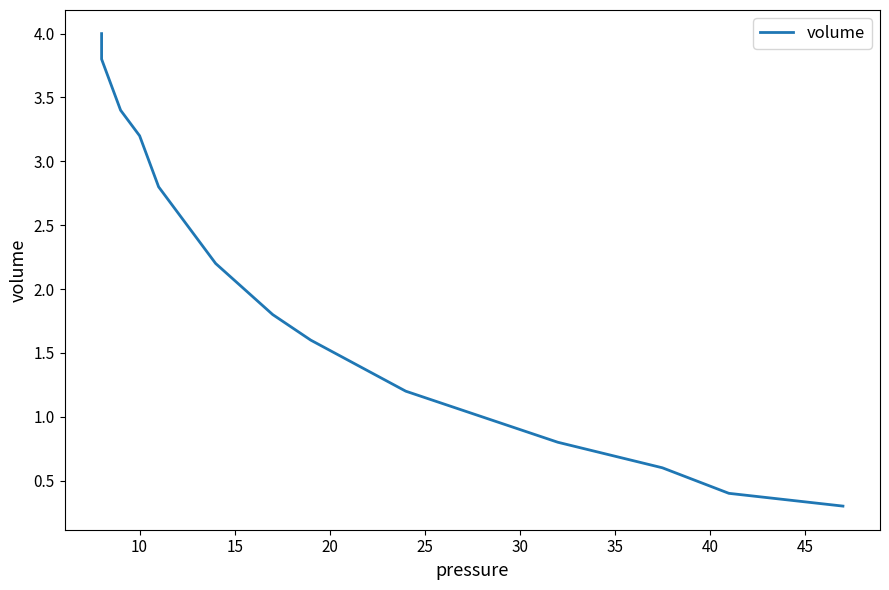

How many lines are shown in the chart?

1